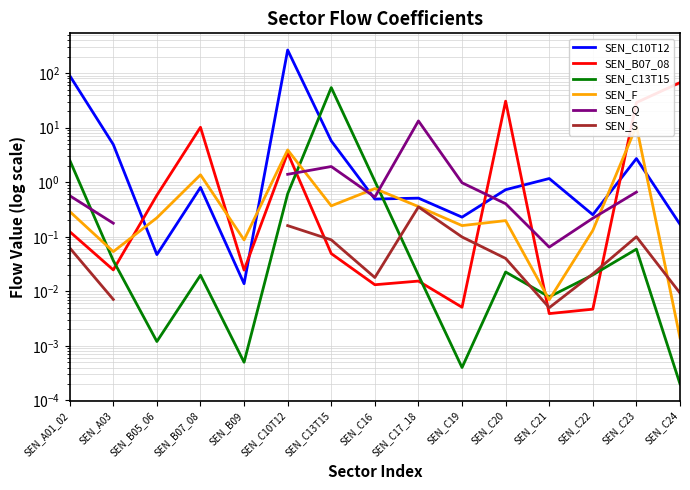

Does the chart have visible grid lines?

Yes